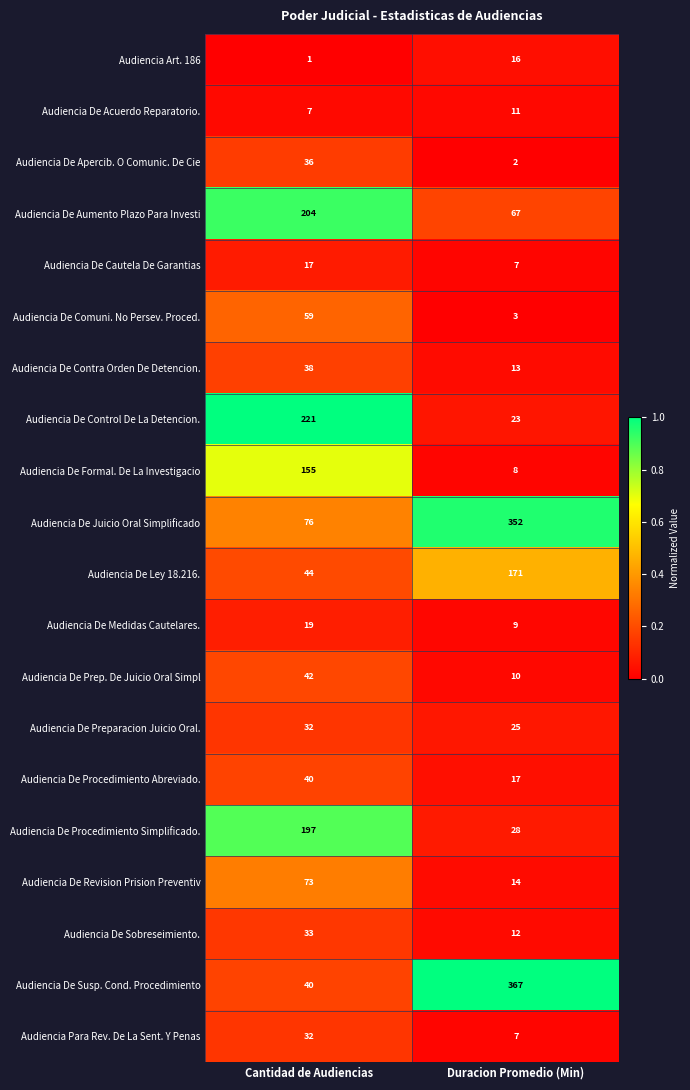

What is the greatest value displayed?

367